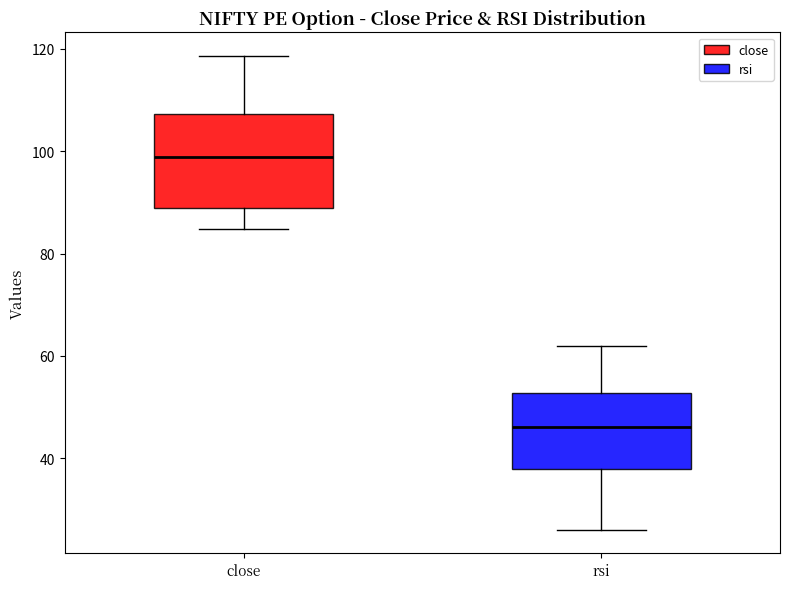

Which box has the lowest median line?

rsi